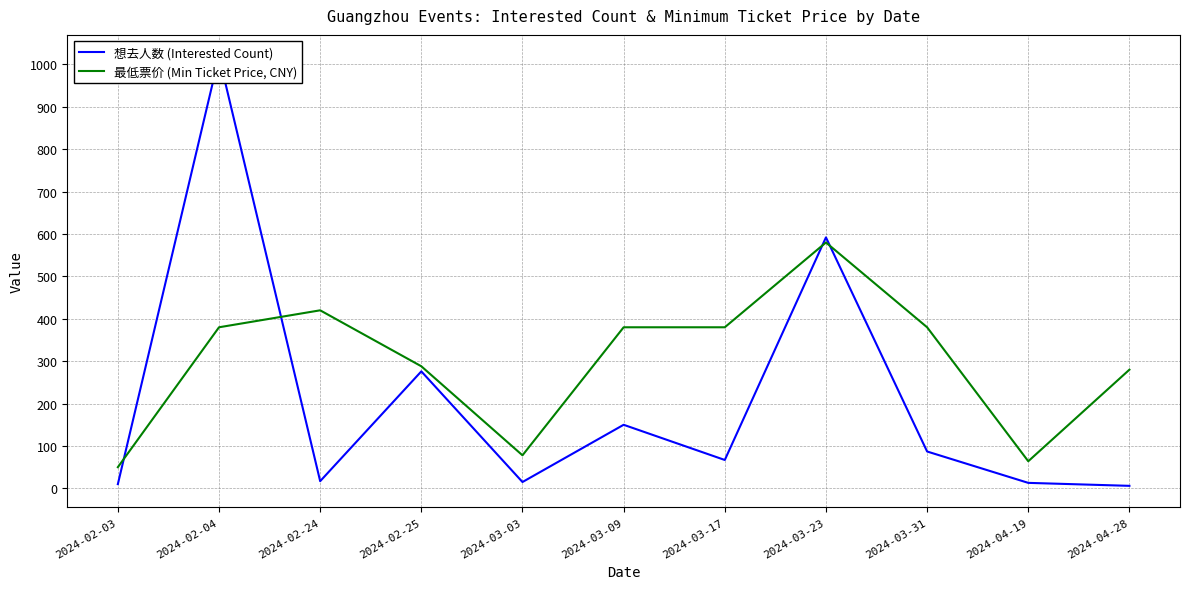

Rank the series by their average value, from lowest to highest.

想去人数 (Interested Count), 最低票价 (Min Ticket Price, CNY)